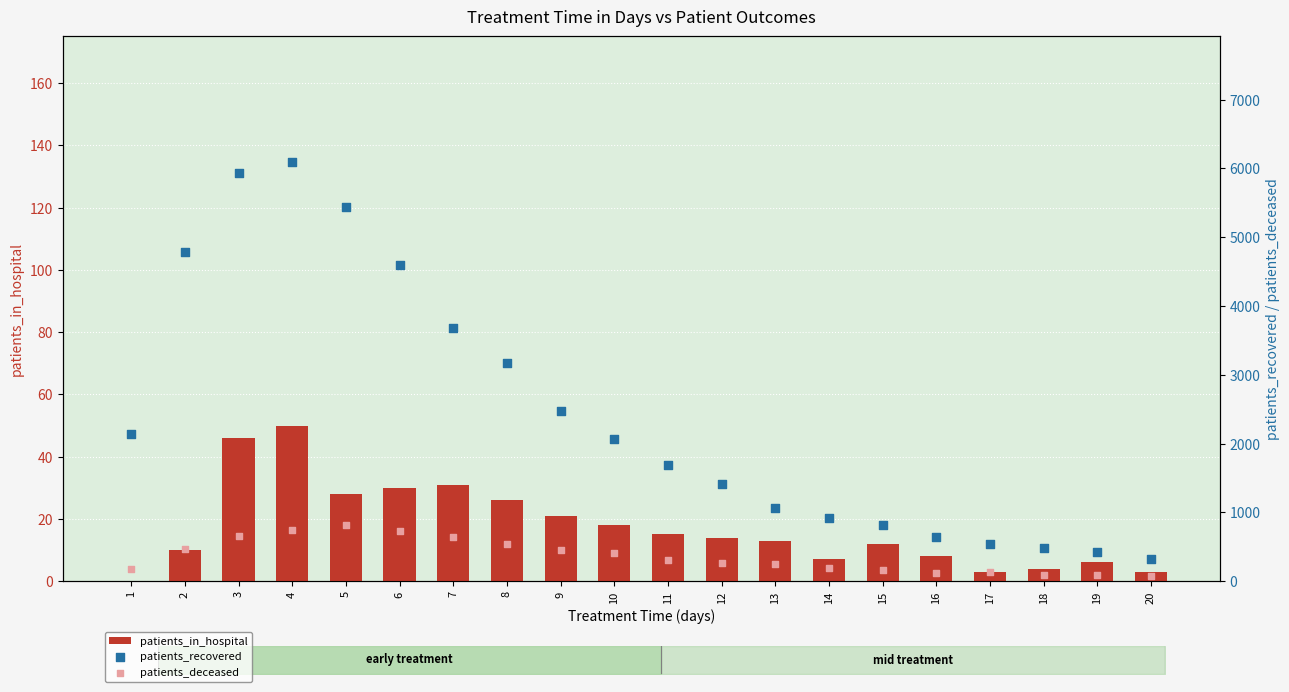

Which series contains the lowest Y value?

patients_in_hospital